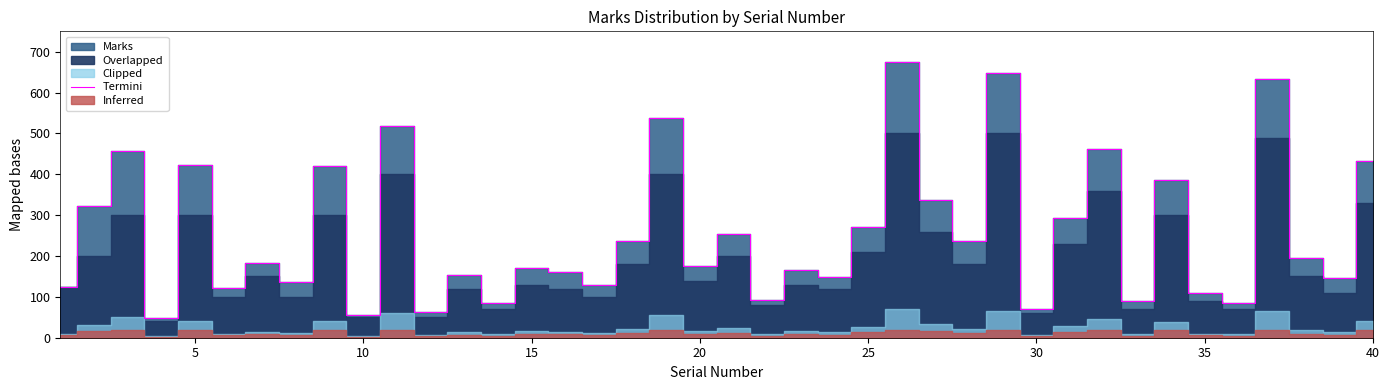

The value at 25 is 55. True or false?

False